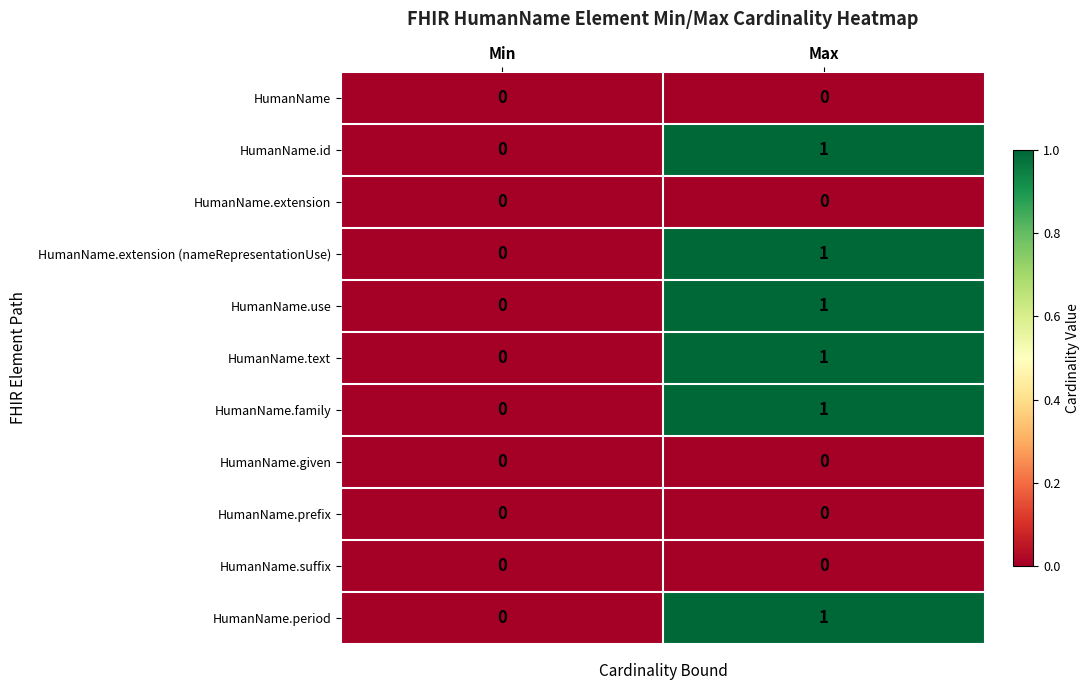

Which label corresponds to the largest value in the chart?

Max